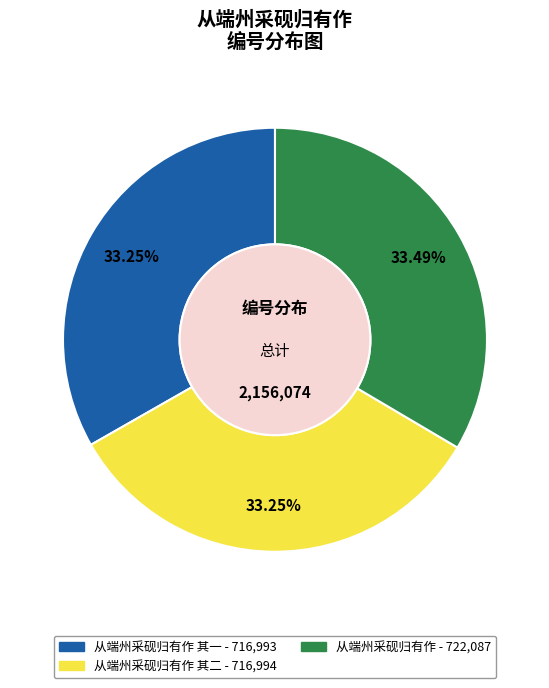

Does any single category account for the majority?

No